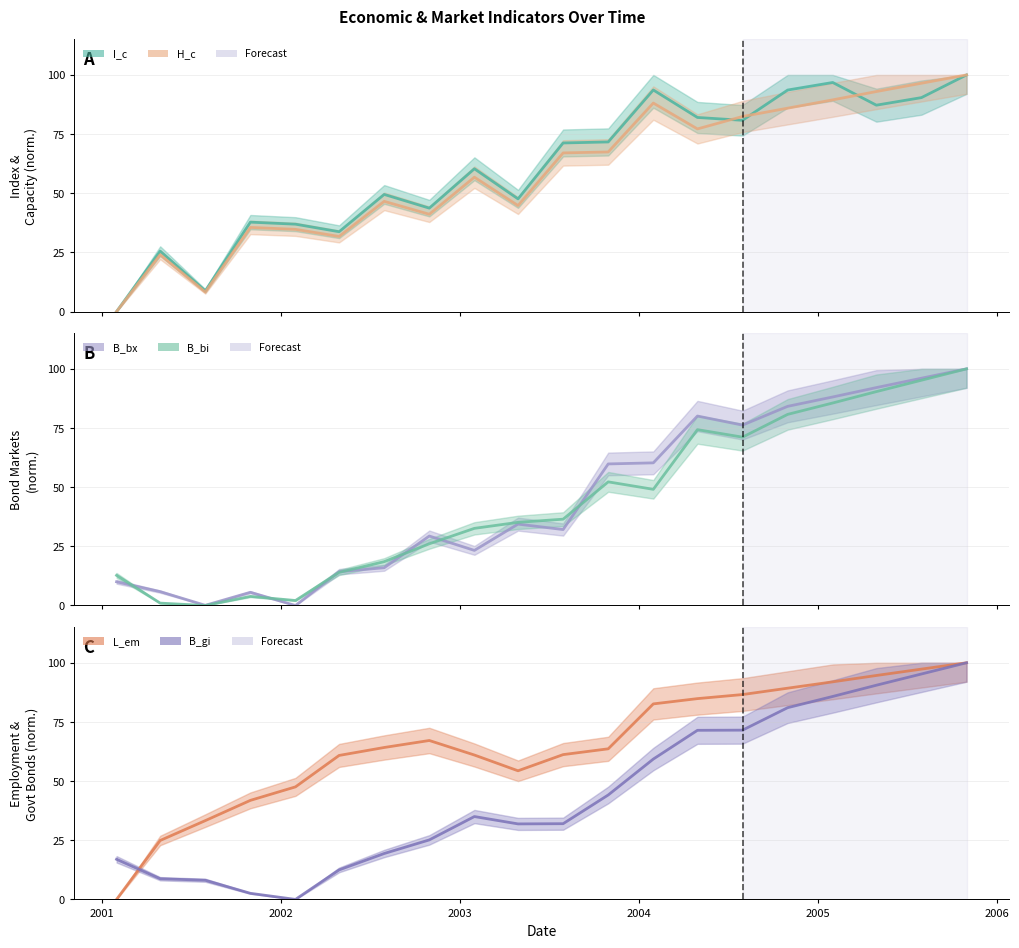

How many interior local valleys does the B_bi series have?

4